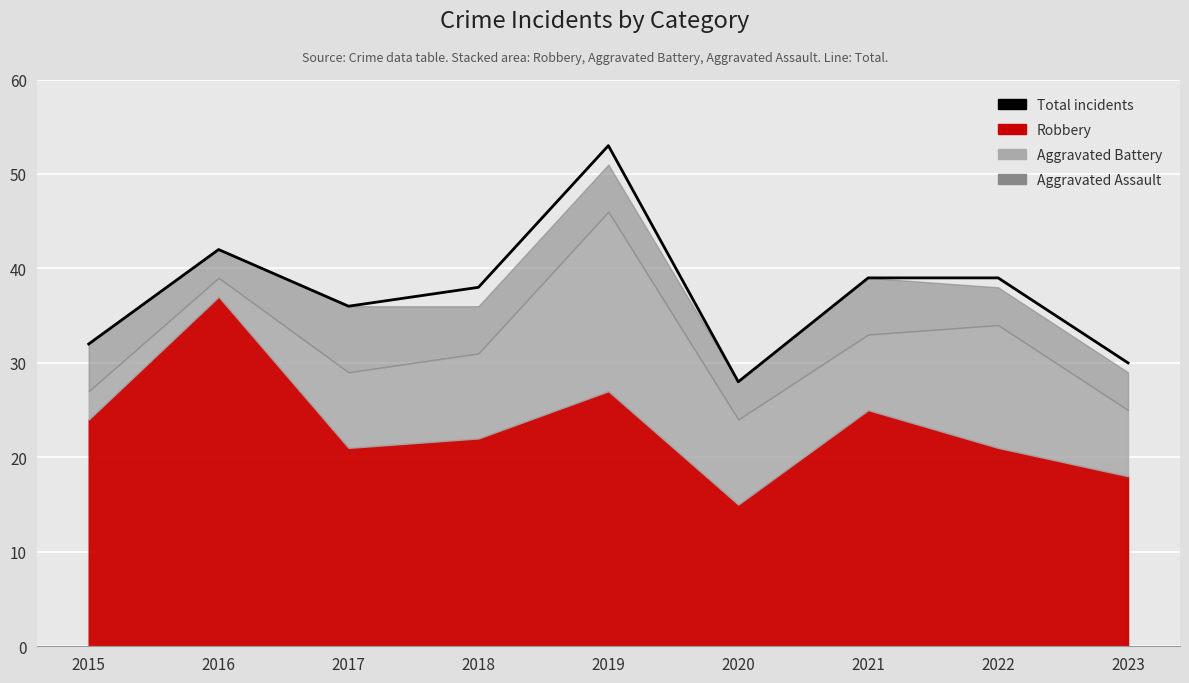

At which label does the data first exceed 38?

2016